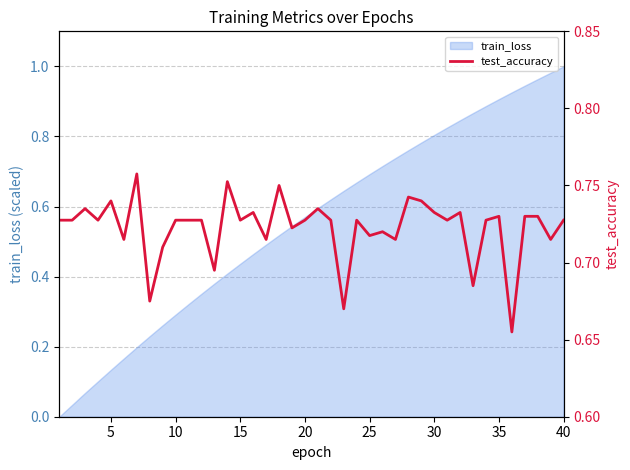

What is the minimum value shown in the chart?

0.7